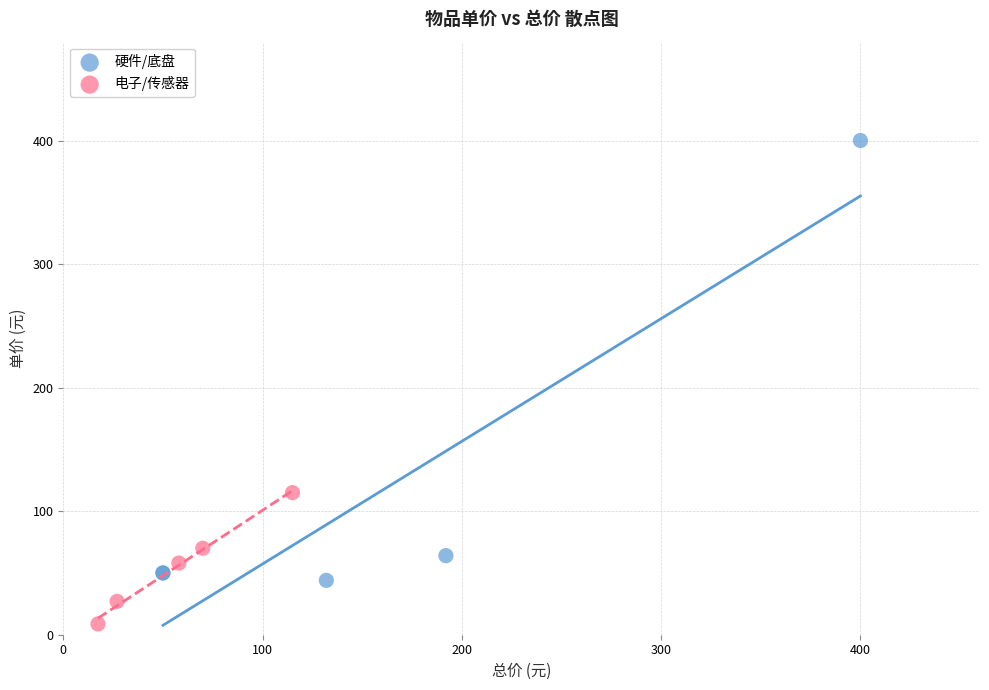

Which series reaches the maximum Y coordinate?

硬件/底盘